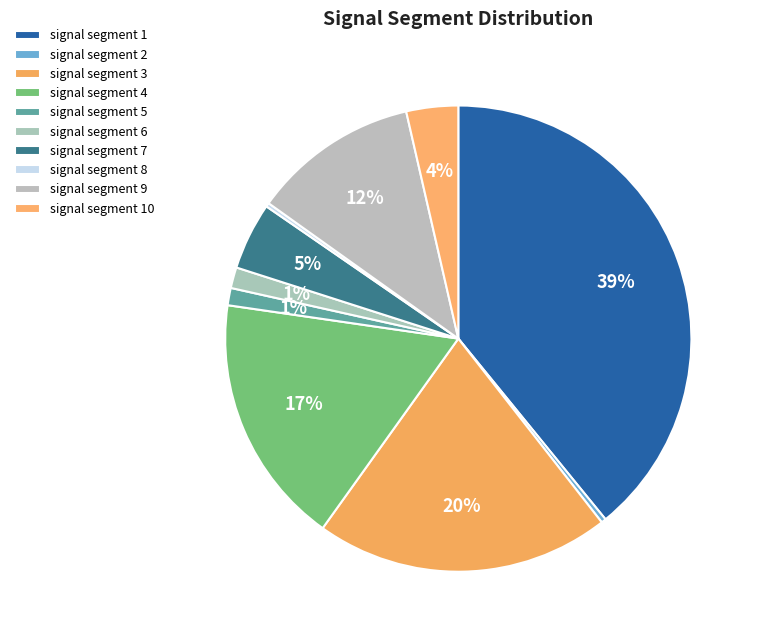

Count the number of slices in the pie.

10